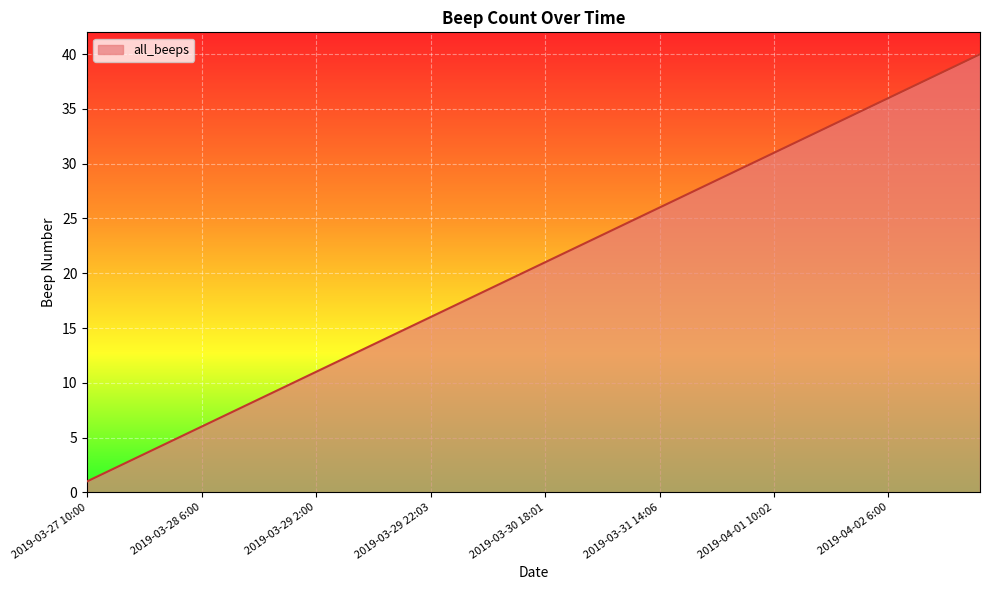

What is the maximum value shown in the chart?

40